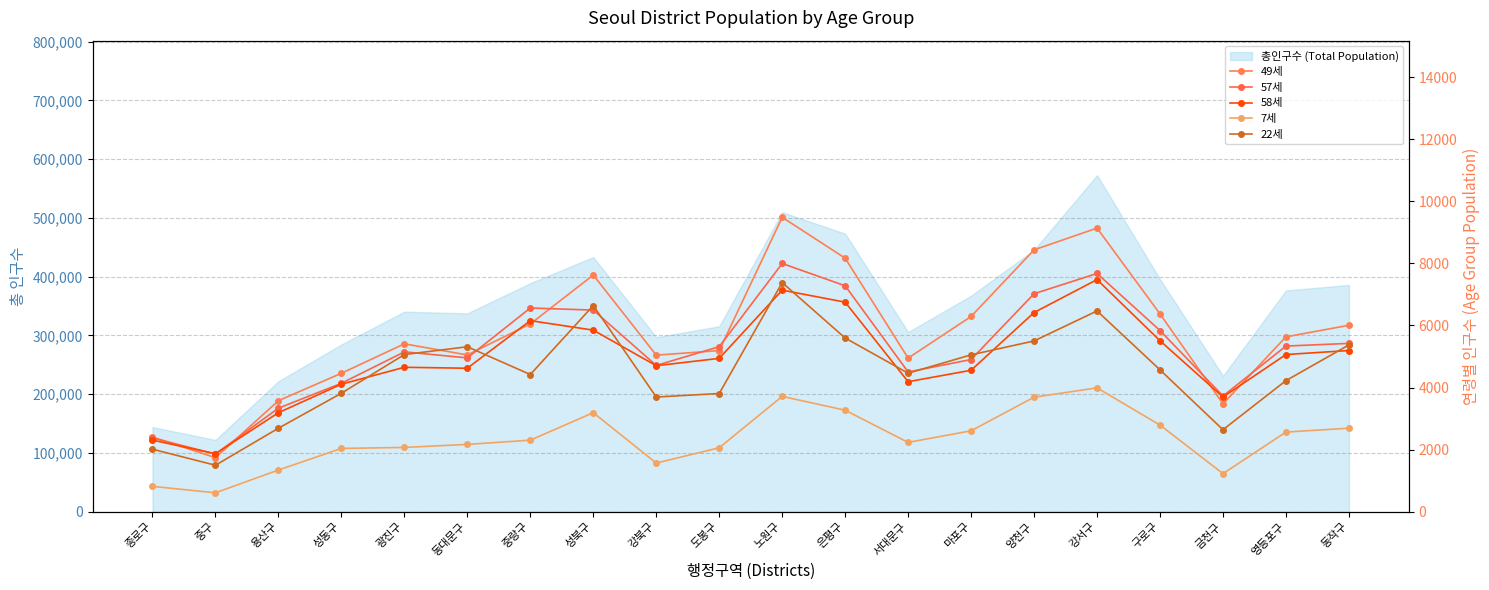

Reading left to right, what are all the values shown in this chart?

49세: 2405	1740	3576	4460	5409	5050	6050	7627	5044	5191	9487	8169	4948	6291	8437	9139	6372	3477	5634	6007
57세: 2376	1857	3335	4137	5150	4956	6563	6496	4712	5317	7998	7279	4502	4903	7024	7676	5837	3728	5337	5423
58세: 2306	1866	3189	4108	4653	4622	6156	5850	4704	4940	7139	6752	4188	4557	6418	7479	5508	3695	5064	5193
7세: 815	608	1342	2038	2070	2168	2304	3190	1566	2059	3715	3269	2232	2606	3689	3990	2790	1226	2565	2690
22세: 2013	1496	2689	3816	5063	5315	4420	6643	3695	3807	7382	5596	4462	5054	5502	6469	4570	2641	4223	5374